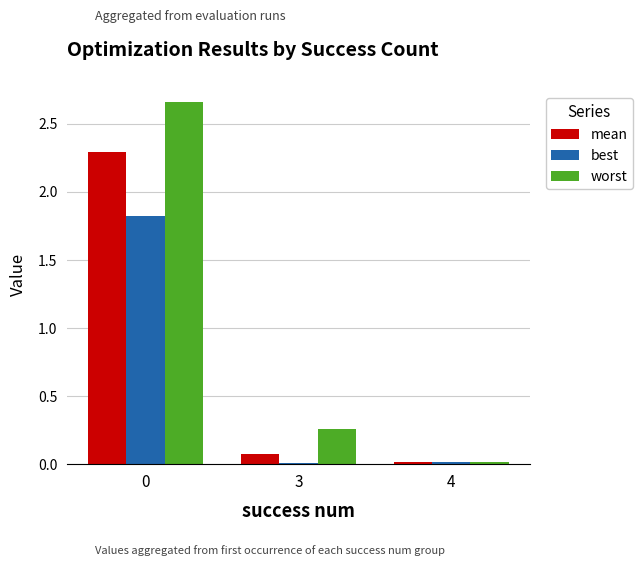

The best series shows 0.0 at 4. True or false?

True